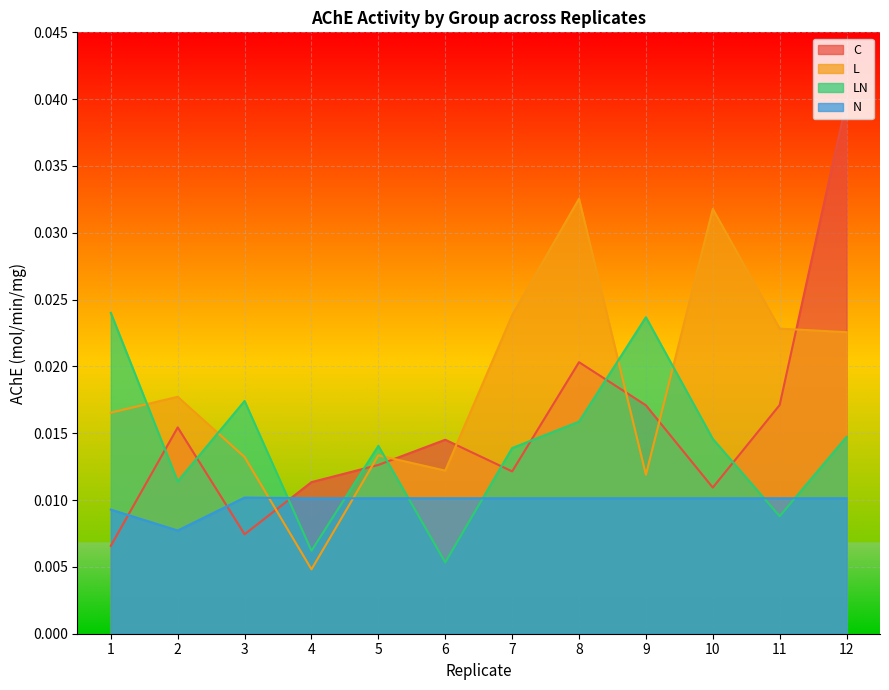

The N series shows 0.0 at 2. True or false?

True